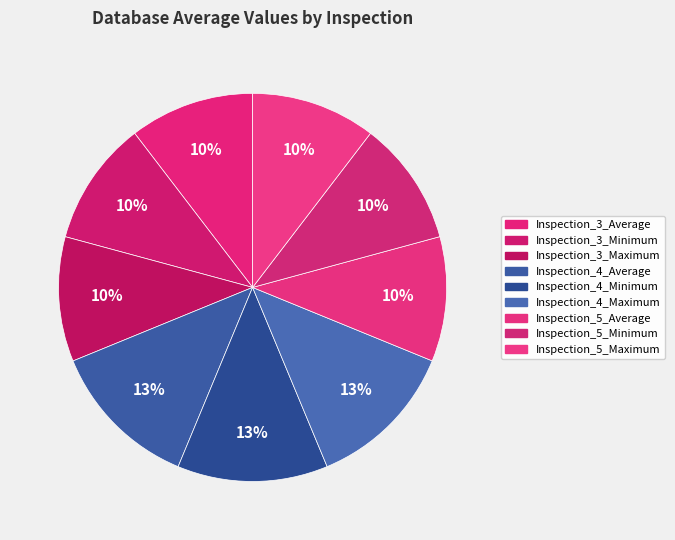

Count the number of slices in the pie.

9